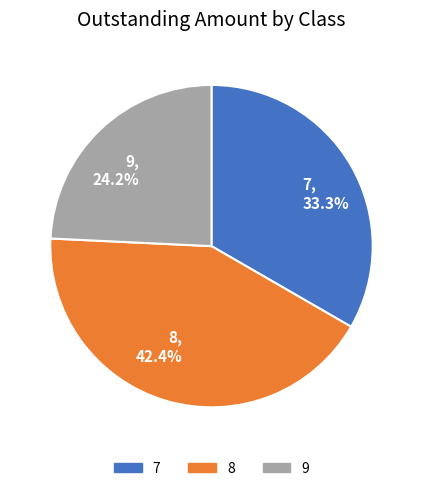

What percentage do 9 and 7 together represent?

57.6%